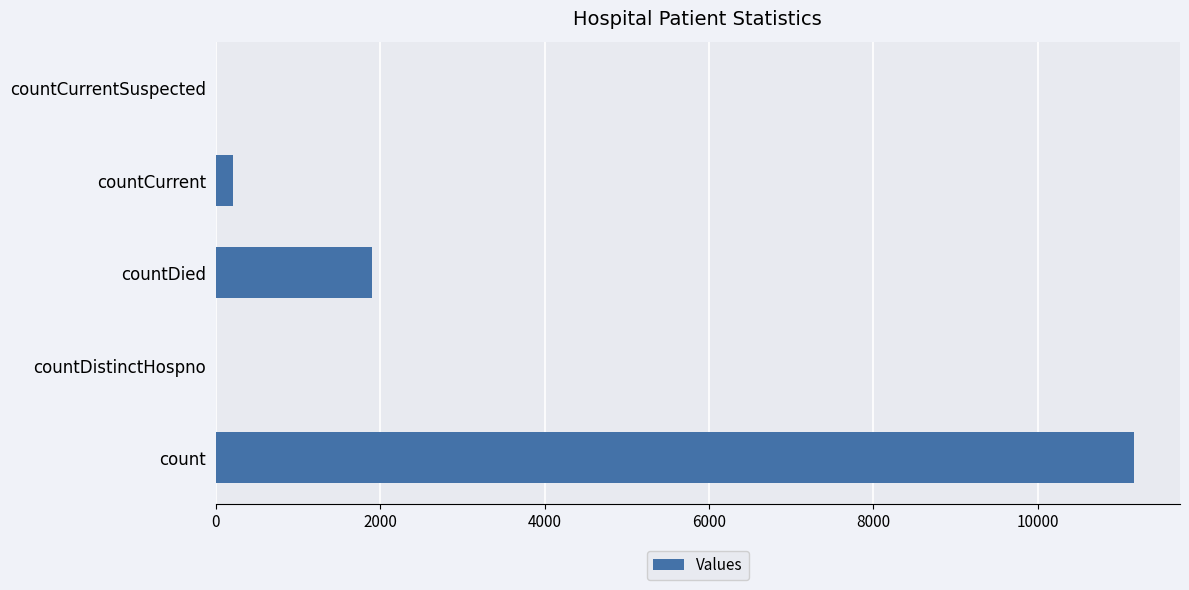

What is the sum of the values at count and countDistinctHospno?

11172